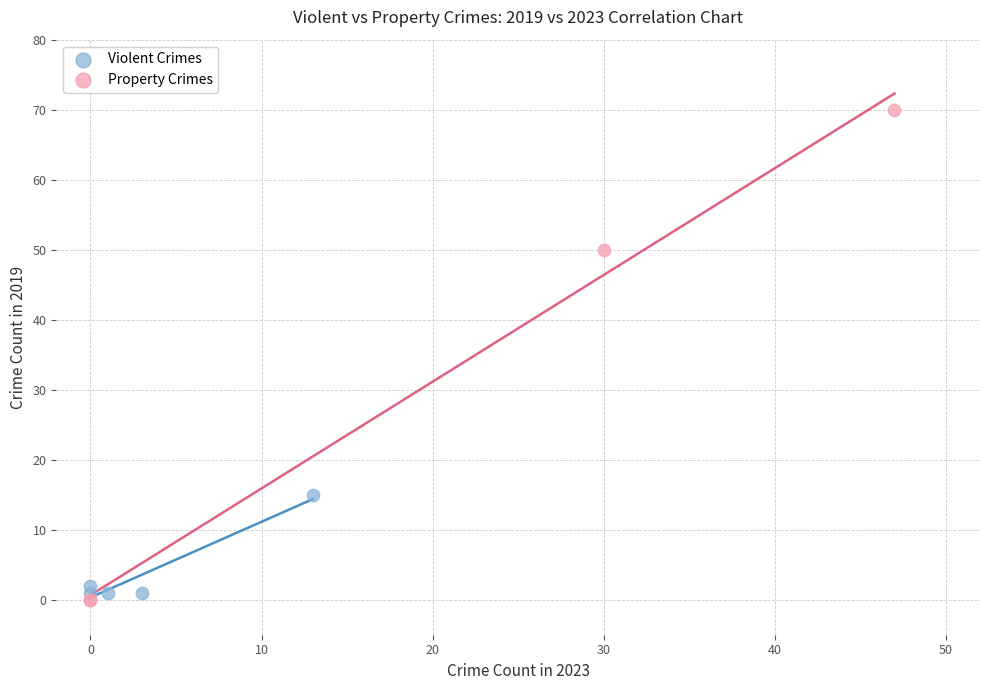

Which series has the widest spread of Y values?

Property Crimes